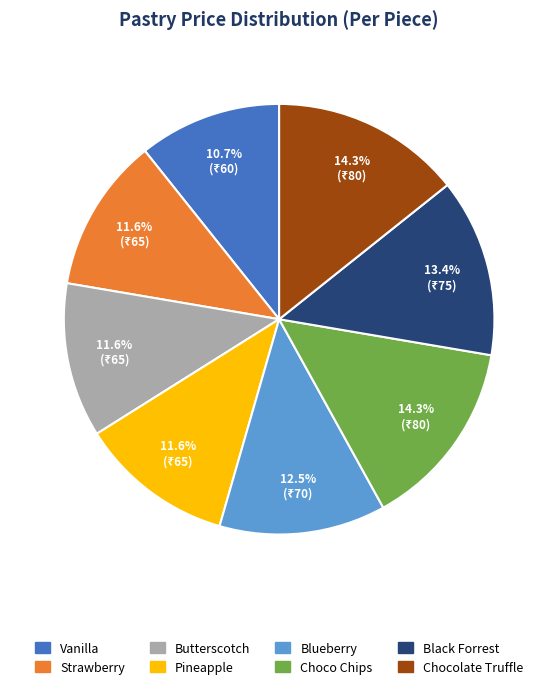

To the nearest percent, what is the combined percentage of Vanilla and Chocolate Truffle?

25%